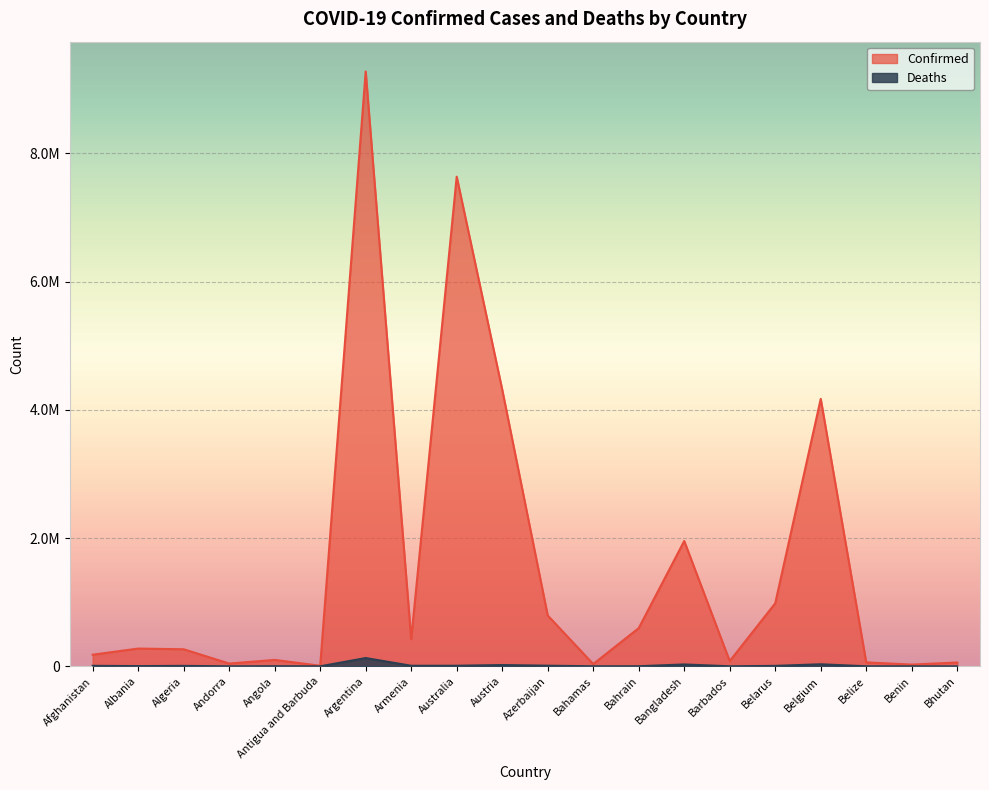

Reading left to right, list all the values displayed in this chart.

Confirmed: Afghanistan=180864	Albania=276731	Algeria=265927	Andorra=43224	Angola=99761	Antigua and Barbuda=8492	Argentina=9276618	Armenia=423006	Australia=7634987	Austria=4316435	Azerbaijan=792785	Bahamas=35332	Bahrain=595787	Bangladesh=1954115	Barbados=82255	Belarus=982867	Belgium=4170252	Belize=60863	Benin=26952	Bhutan=59636
Deaths: Afghanistan=7709	Albania=3497	Algeria=6875	Andorra=153	Angola=1900	Antigua and Barbuda=140	Argentina=128973	Armenia=8629	Australia=9058	Austria=19963	Azerbaijan=9713	Bahamas=812	Bahrain=1489	Bangladesh=29131	Barbados=467	Belarus=6978	Belgium=31816	Belize=678	Benin=163	Bhutan=21